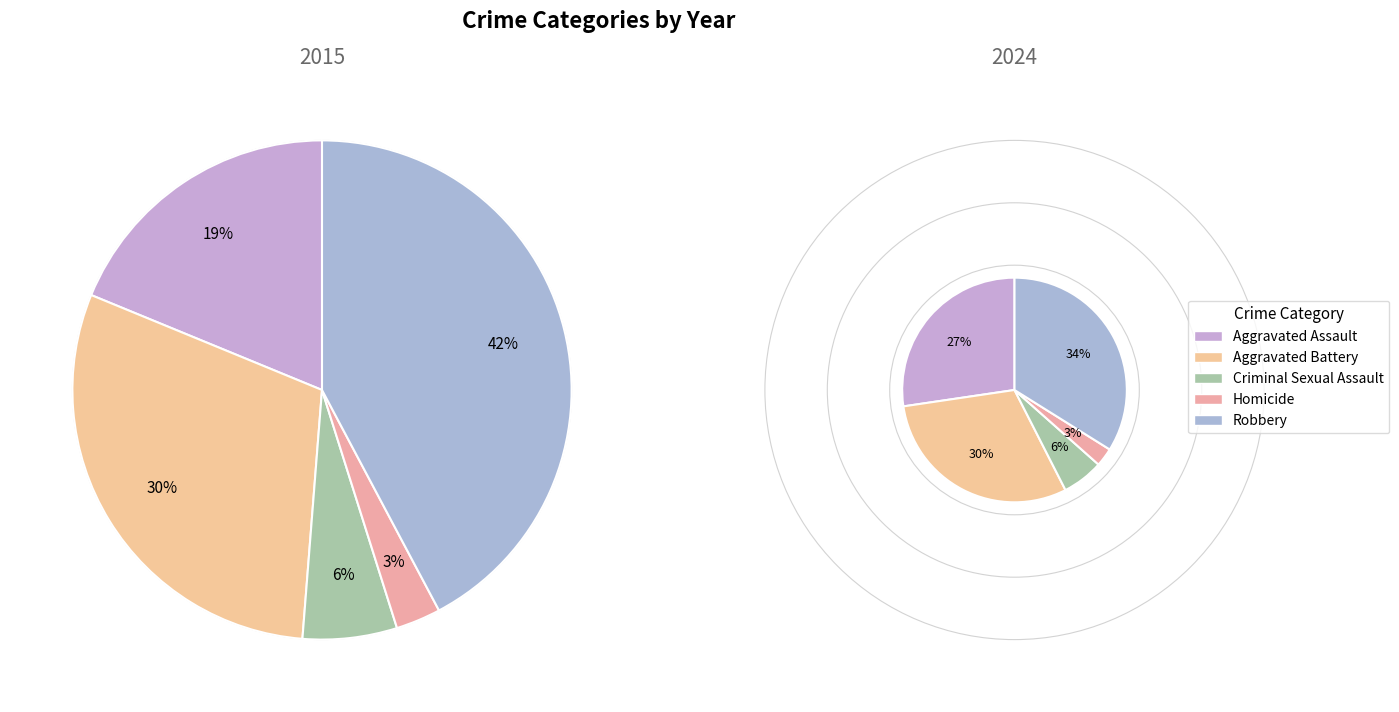

To the nearest percent, what percentage of the pie is values_2024?

30%